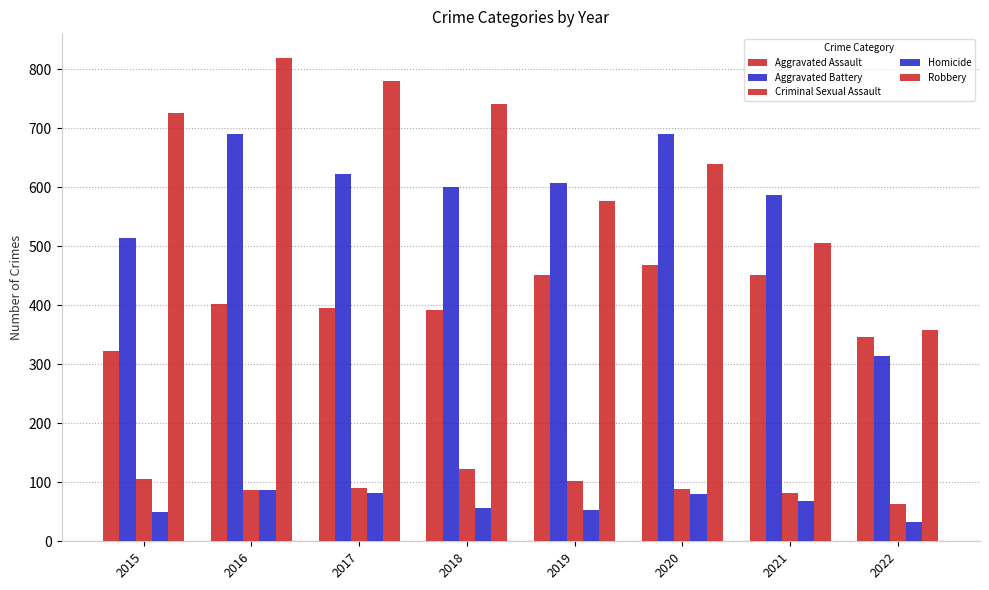

What is the sum of all Aggravated Assault values?

3231